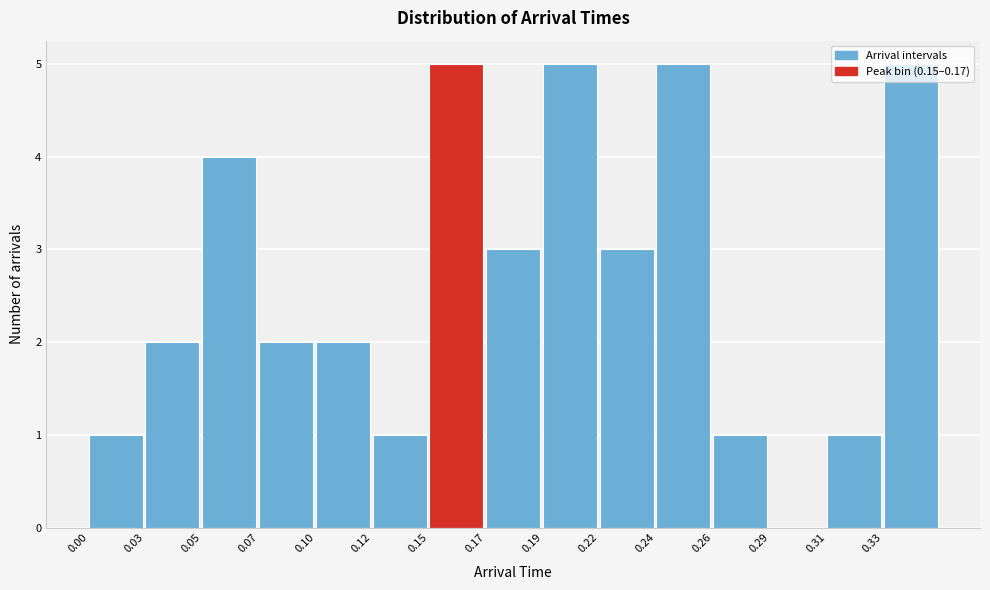

Is it true that the value at 0.31 is 0?

False